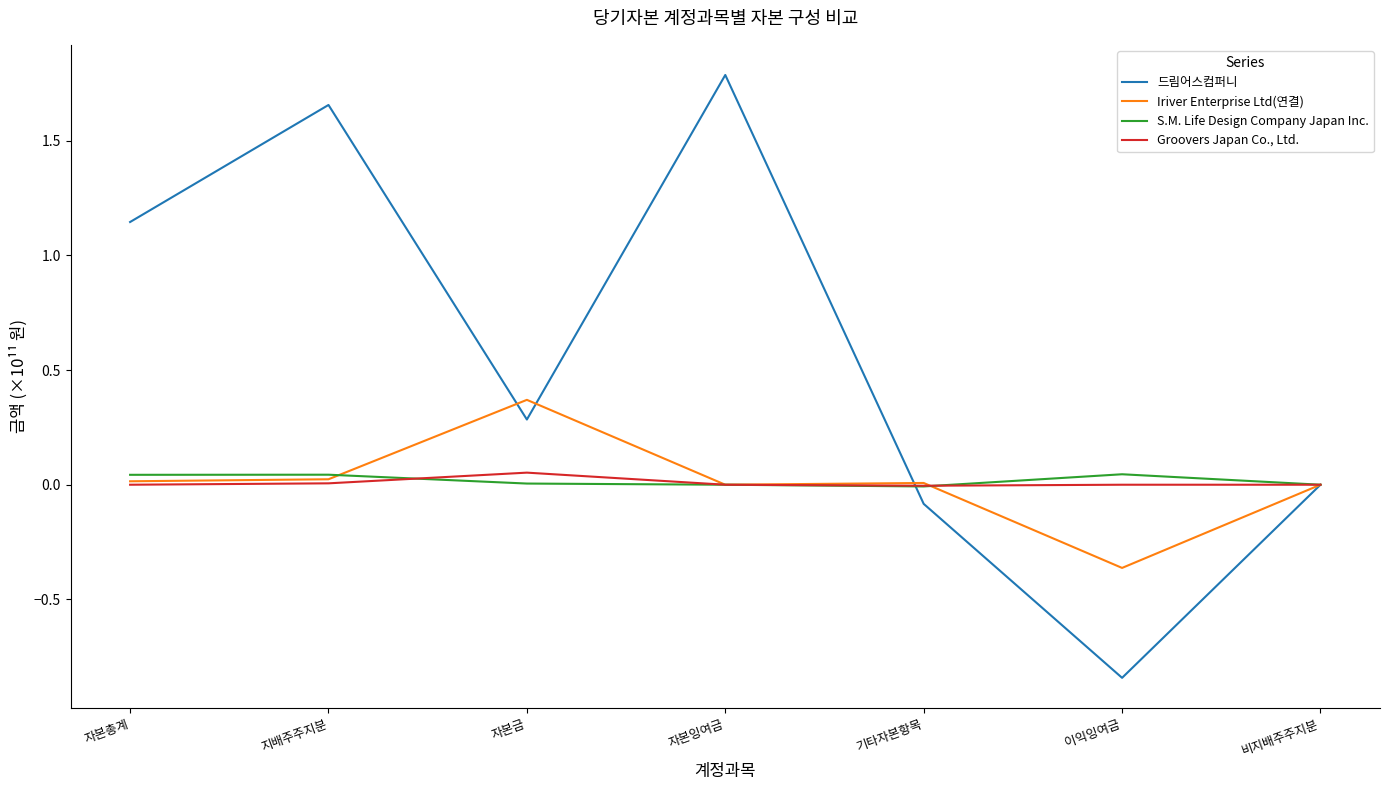

The value of Groovers Japan Co., Ltd. at 비지배주주지분 is 0.0. True or false?

True